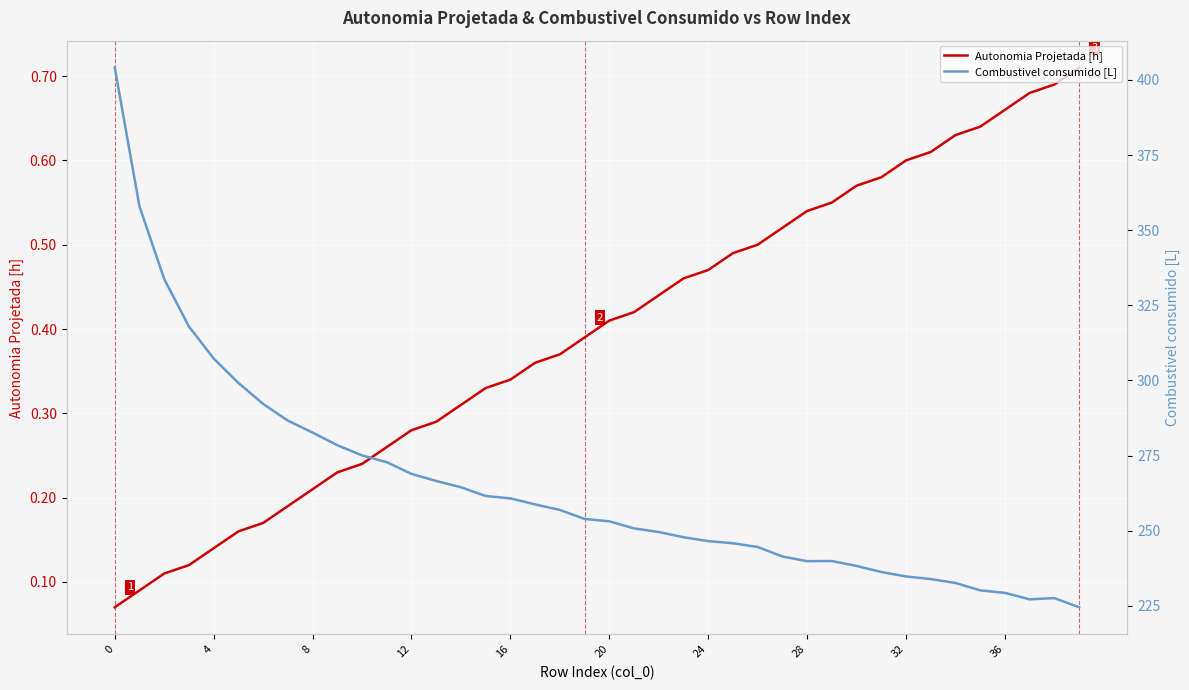

Is it true that Combustivel consumido [L] equals 380.1 at 38?

False